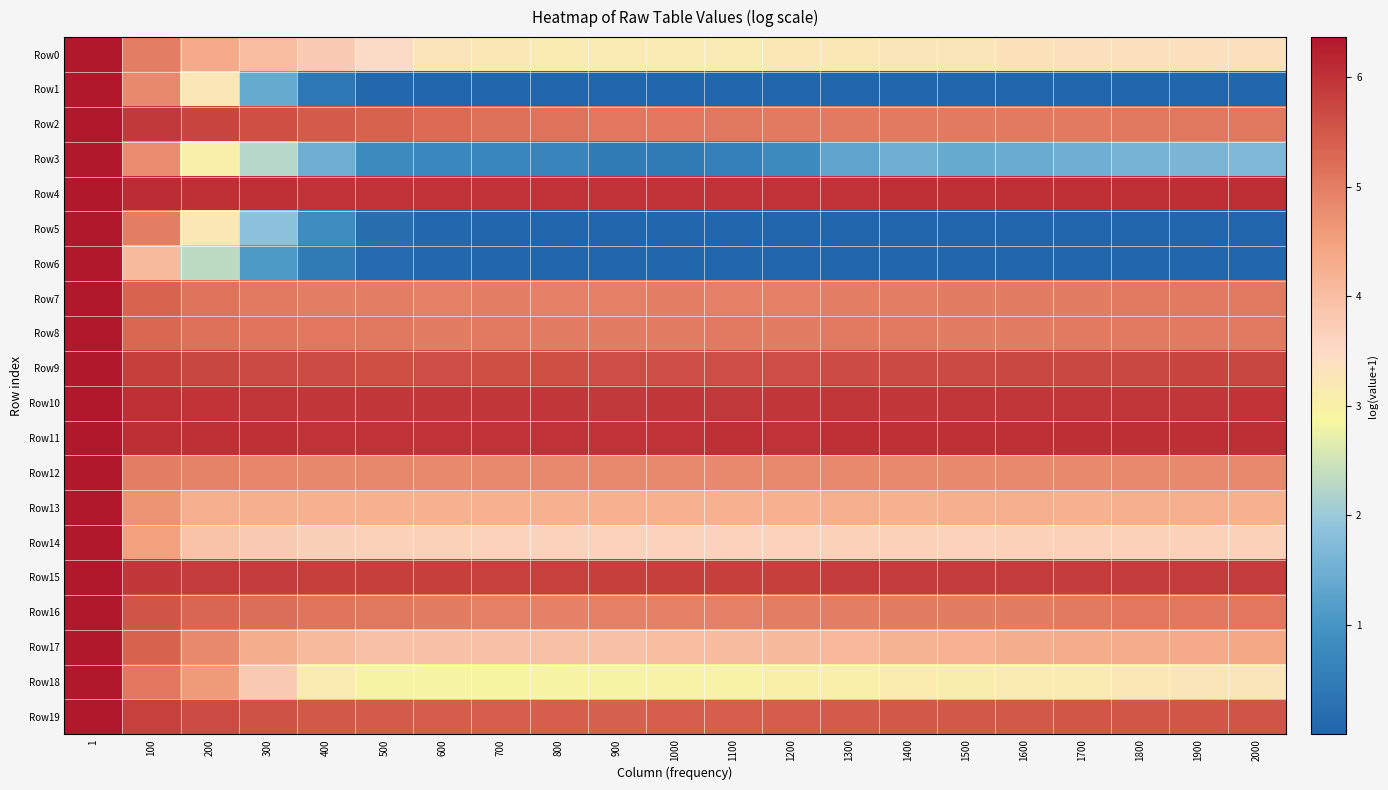

Which category has the highest value across all series?

1